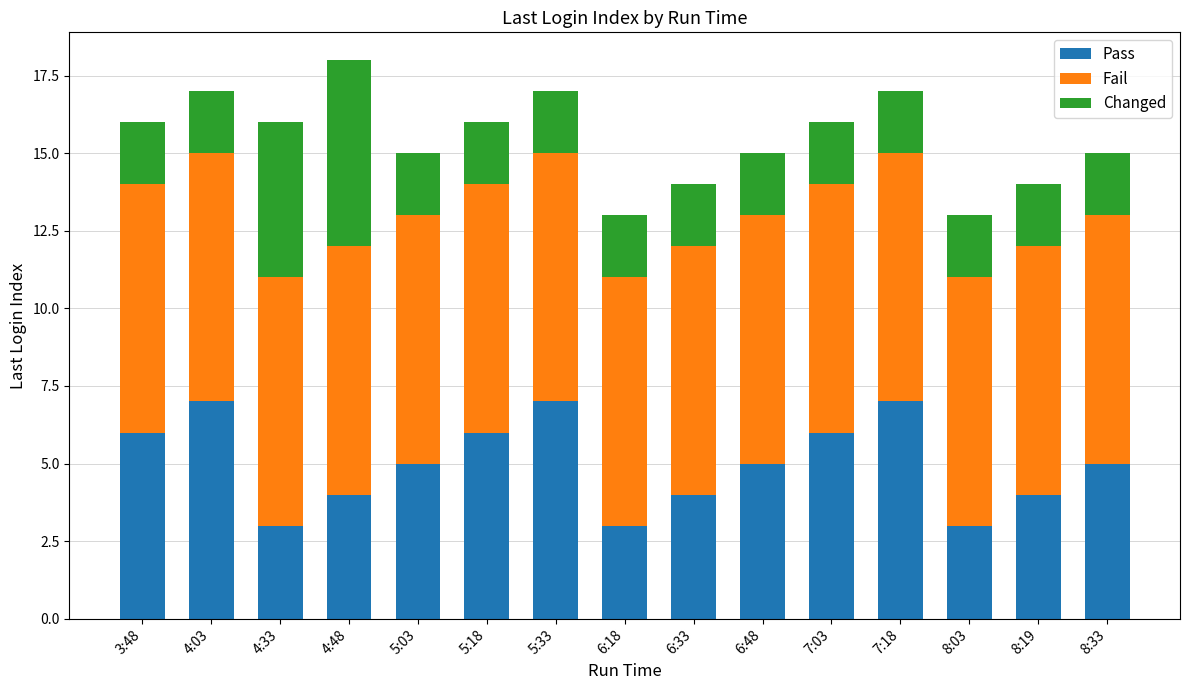

Is it true that Pass equals 6 at 7:03?

True